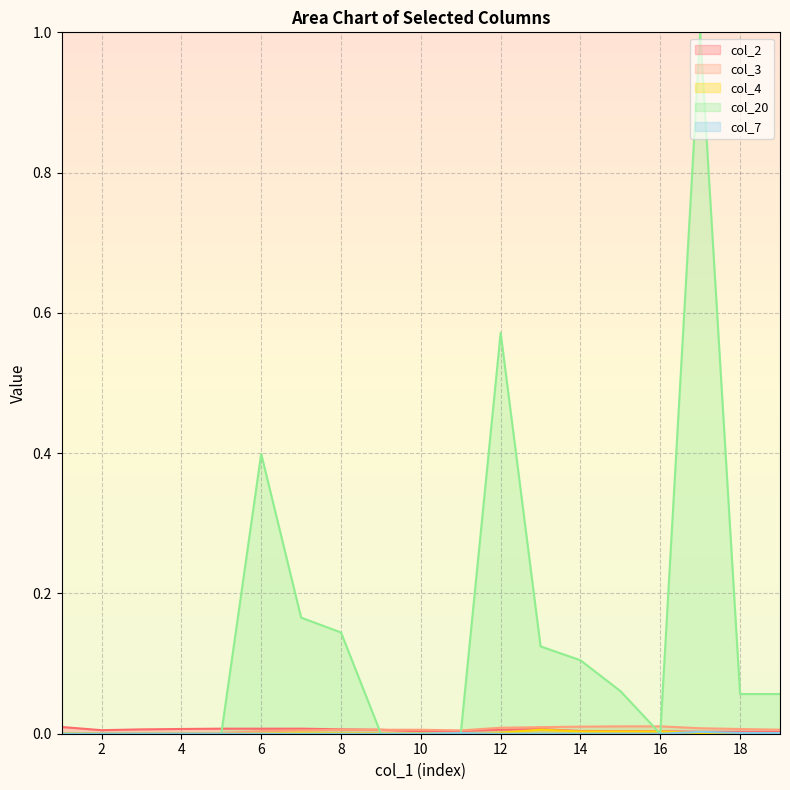

How many times do col_20 and col_7 cross each other?

1